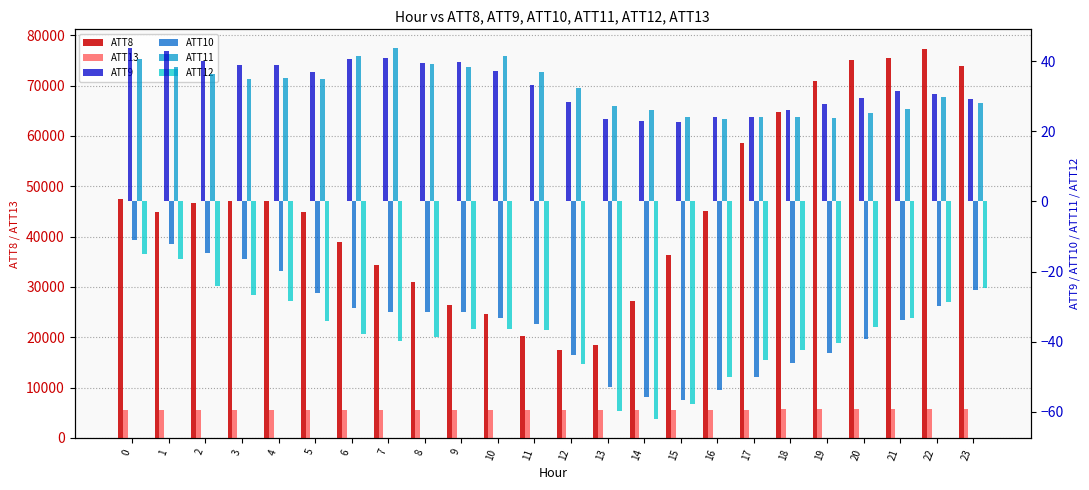

What are all the series names shown in the legend?

ATT8, ATT13, ATT9, ATT10, ATT11, ATT12